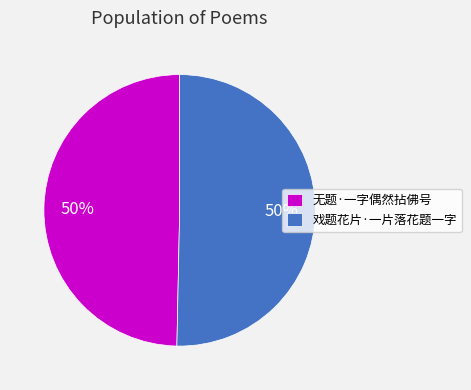

Is it true that 无题·一字偶然拈佛号 is 50% of the pie?

True